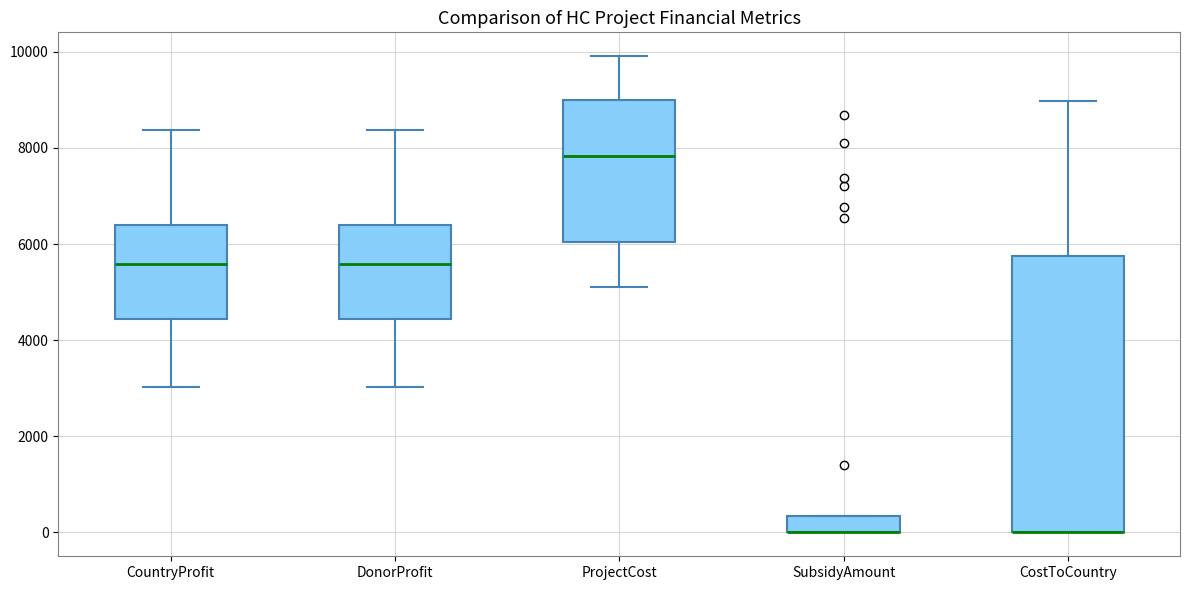

Reading left to right, read every box against the y-axis: the position of its median line, the range the box covers, and the ends of its whiskers. The values are not printed on the chart, so give them approximately, as read against the axis.

CountryProfit: median 5600, box 4400 to 6400, whiskers 3000 to 8400
DonorProfit: median 5600, box 4400 to 6400, whiskers 3000 to 8400
ProjectCost: median 7800, box 6000 to 9000, whiskers 5200 to 10000
SubsidyAmount: median 0 (drawn on the box's lower edge), box 0 to 400, whiskers 0 to 400
CostToCountry: median 0 (drawn on the box's lower edge), box 0 to 5800, whiskers 0 to 9000